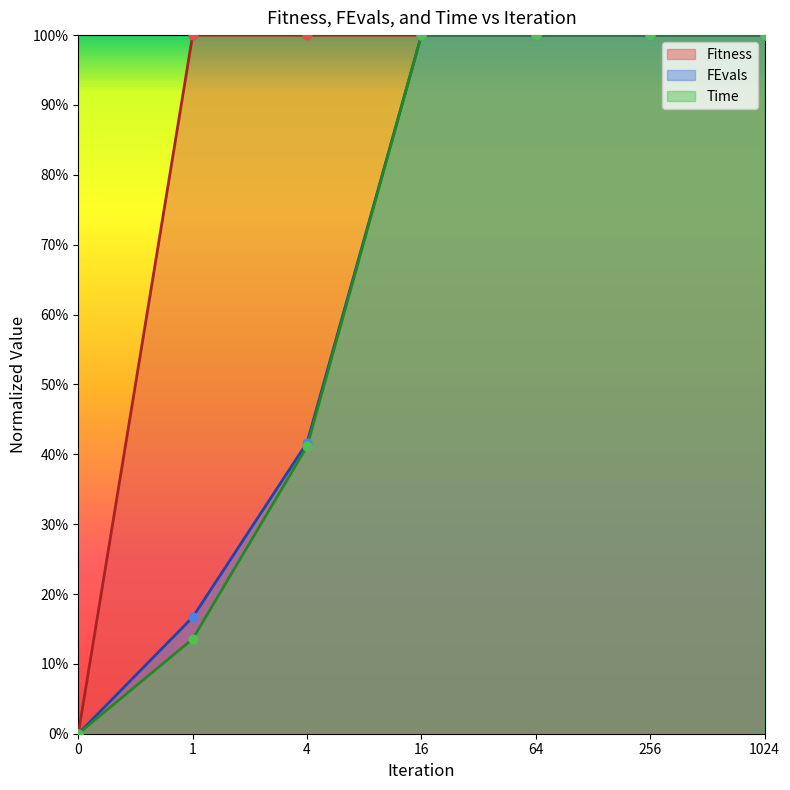

Which series has the largest total across all categories?

Fitness